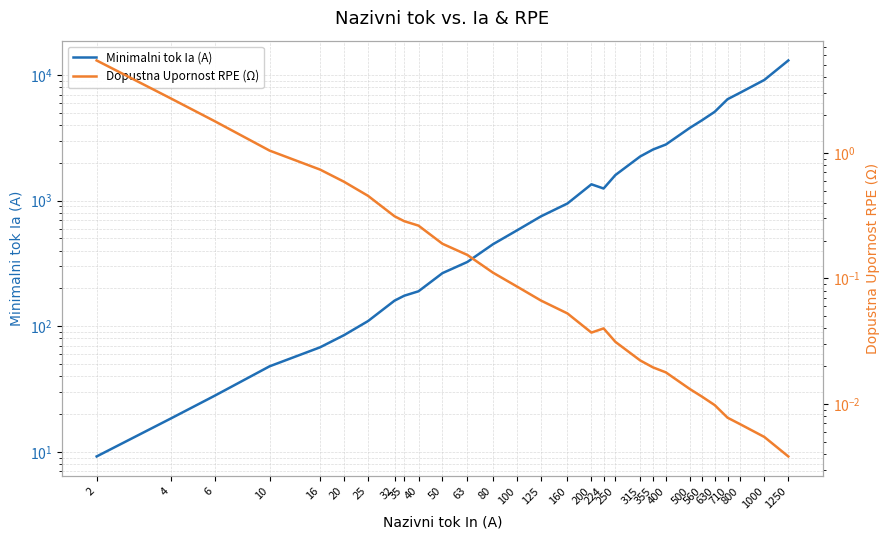

Reading left to right, extract all data points from this chart.

Minimalni tok Ia (A): 9.2	18.5	28.0	48.0	68.0	85.0	110.0	160.0	175.0	190.0	265.0	325.0	450.0	580.0	750.0	950.0	1350.0	1250.0	1600.0	2250.0	2556.0	2800.0	3800.0	4370.0	5100.0	6423.2	7252.1	9146.2	13070.1
Dopustna Upornost RPE (Ω): 5.4	2.7	1.8	1.0	0.7	0.6	0.5	0.3	0.3	0.3	0.2	0.2	0.1	0.1	0.1	0.1	0.0	0.0	0.0	0.0	0.0	0.0	0.0	0.0	0.0	0.0	0.0	0.0	0.0